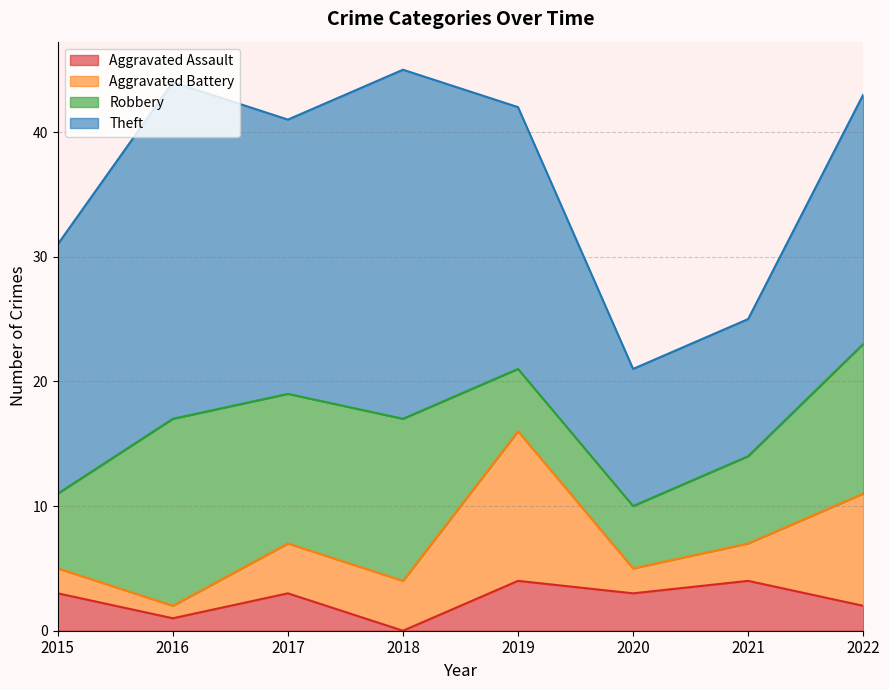

What is the total value across all series at 2022?

43